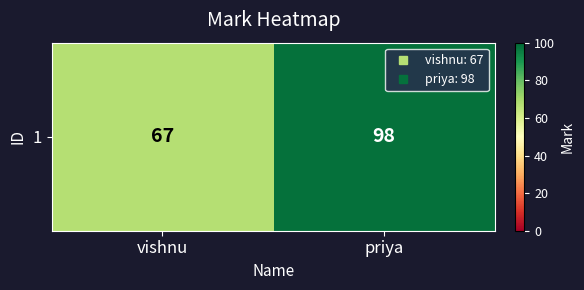

What is the sum of all values?

165